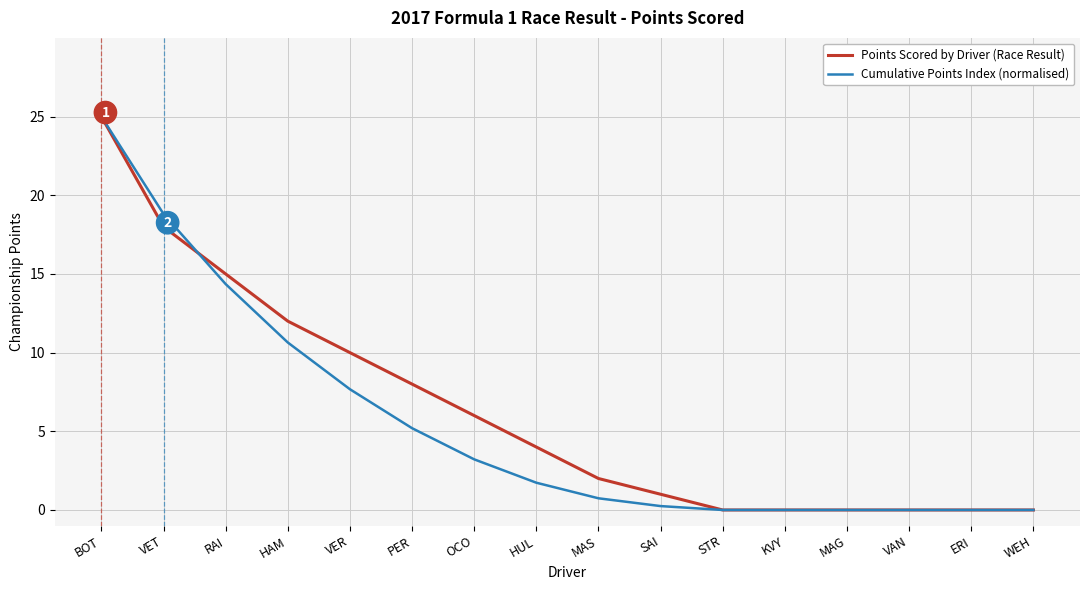

Between PER and HUL, which series saw the biggest shift?

Points Scored by Driver (Race Result)